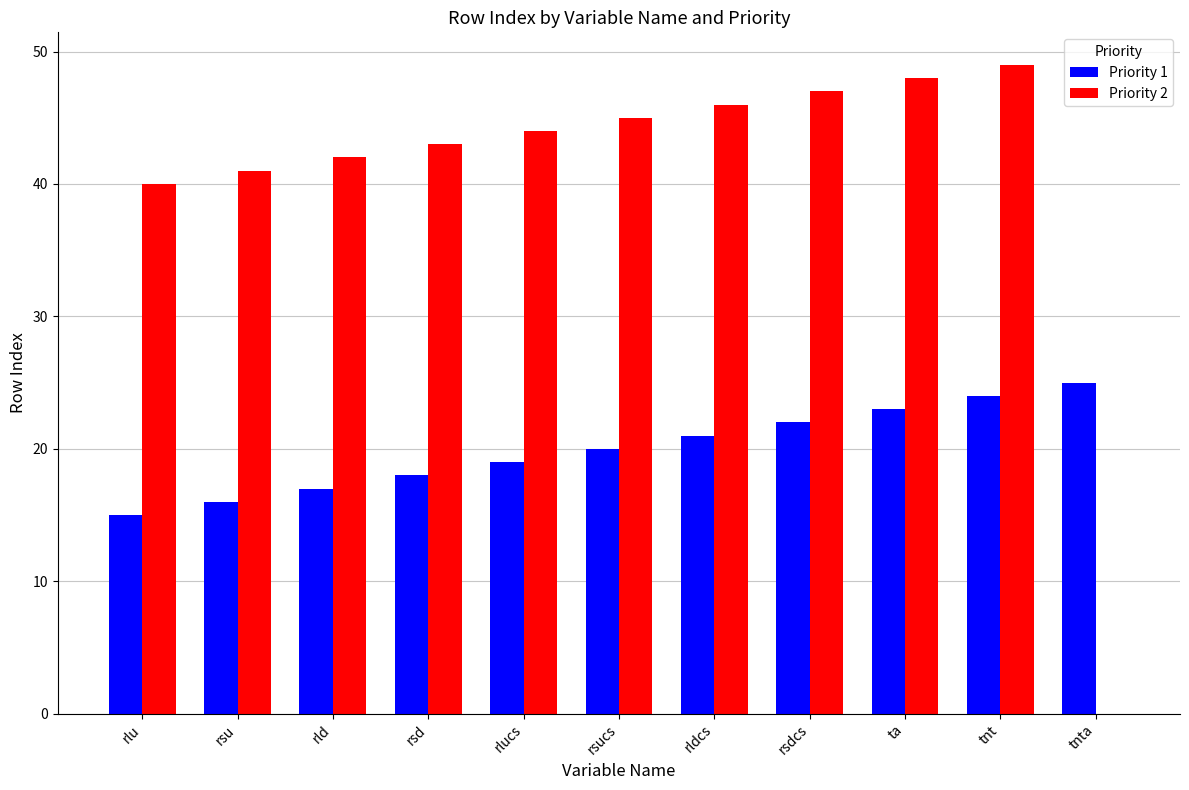

At which category is the sum across all series the highest?

tnt